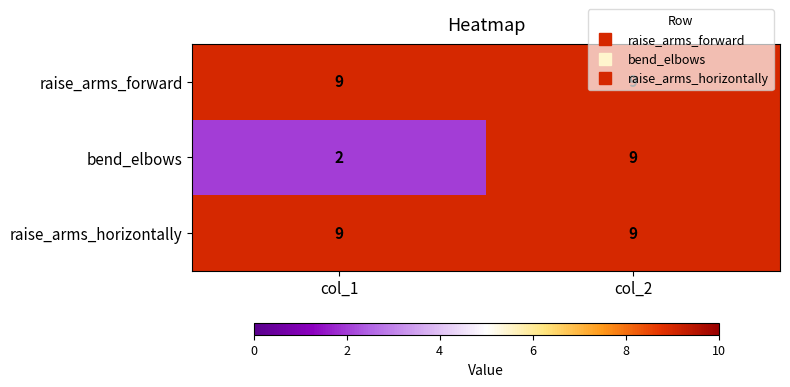

List the labels in order of bend_elbows value, smallest first.

col_1, col_2